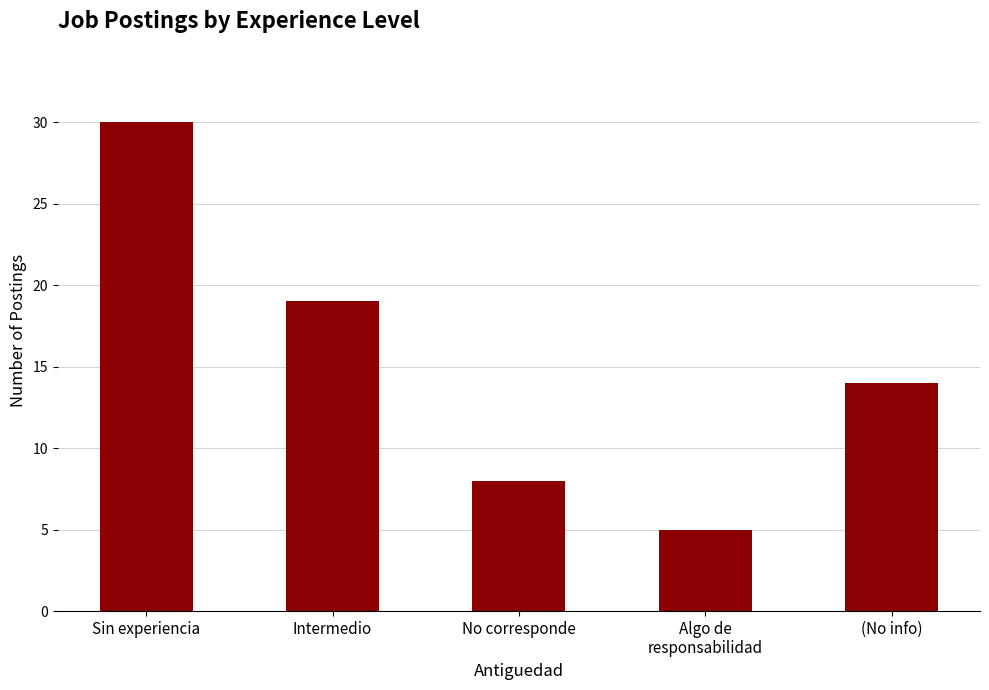

Where is the data nearest to the value 17?

Intermedio